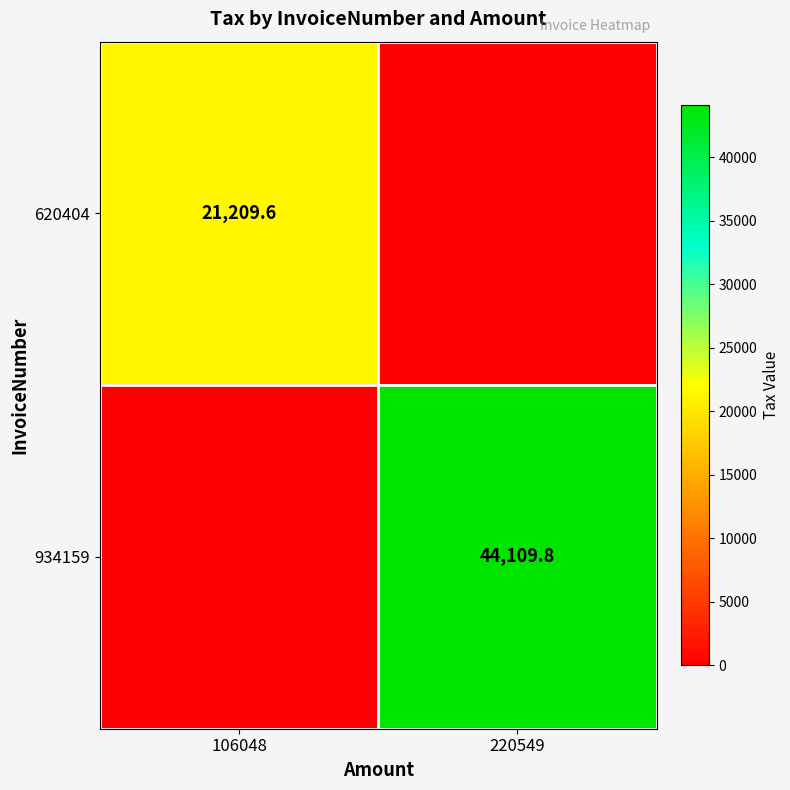

Is the value of 620404 at 106048 greater than the value of 934159 at 220549?

No